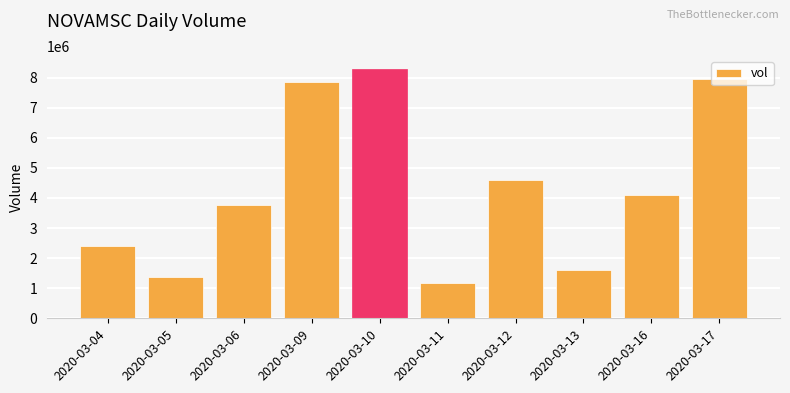

Which has a higher value, 2020-03-16 or 2020-03-09?

2020-03-09